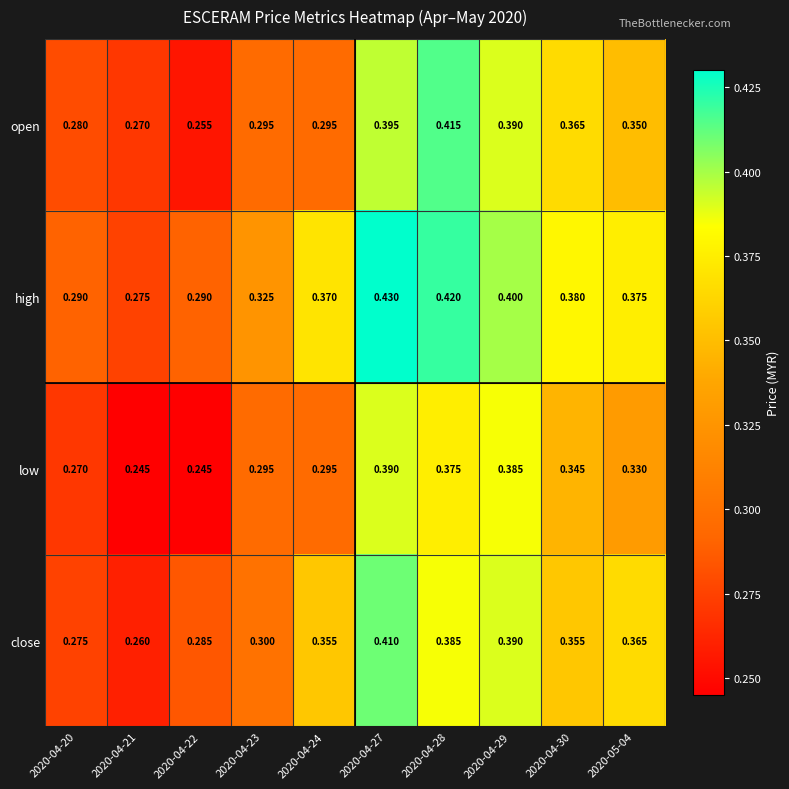

Rank the series by their average value, from highest to lowest.

high, close, open, low